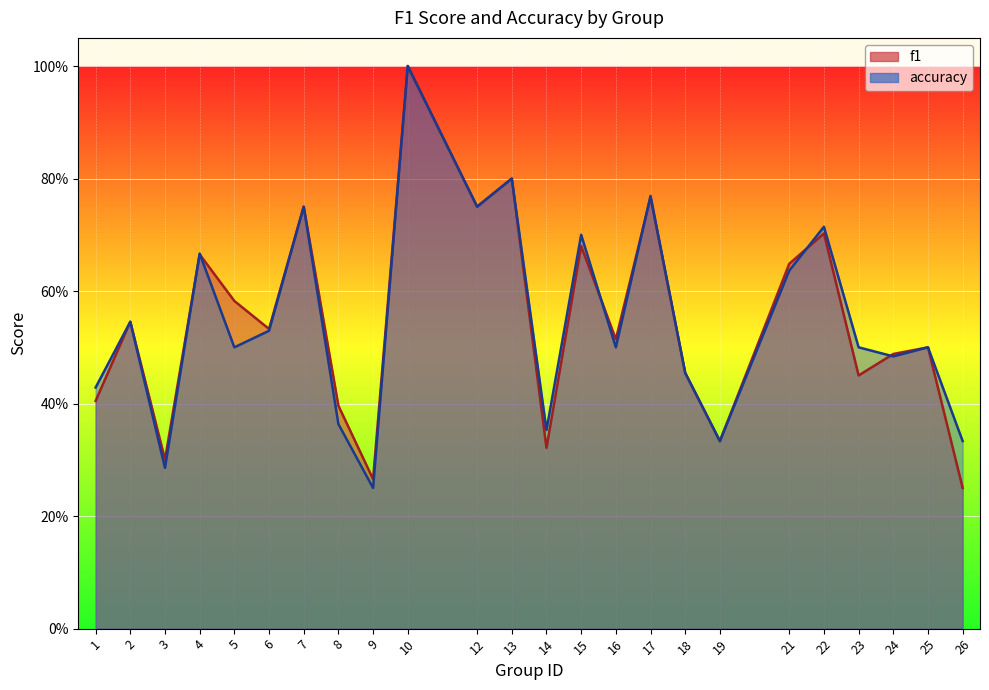

True or false: accuracy has a value of 0.2 at 2.

False